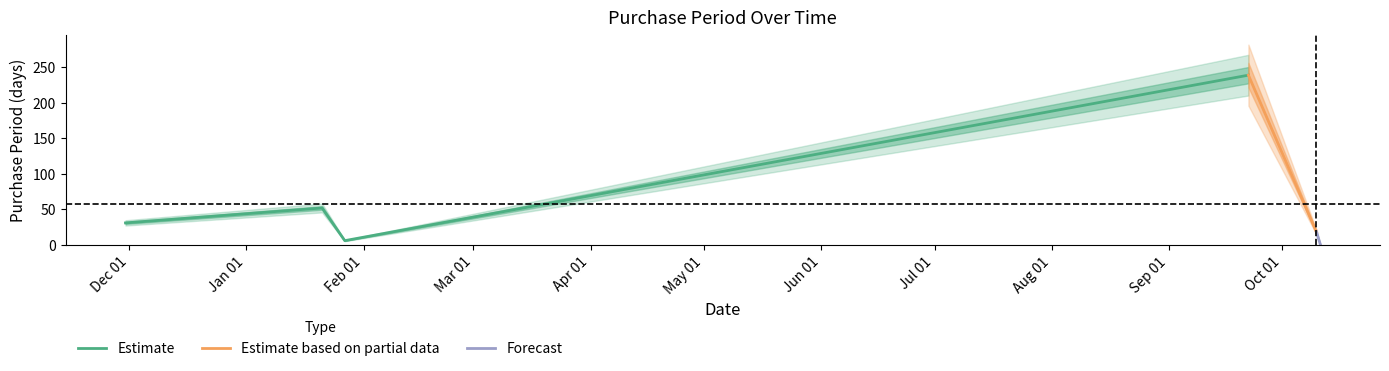

Rank the categories by value from highest to lowest.

2016-09-22, 2016-01-21, 2015-11-30, 2016-10-10, 2016-01-27, 2016-10-11